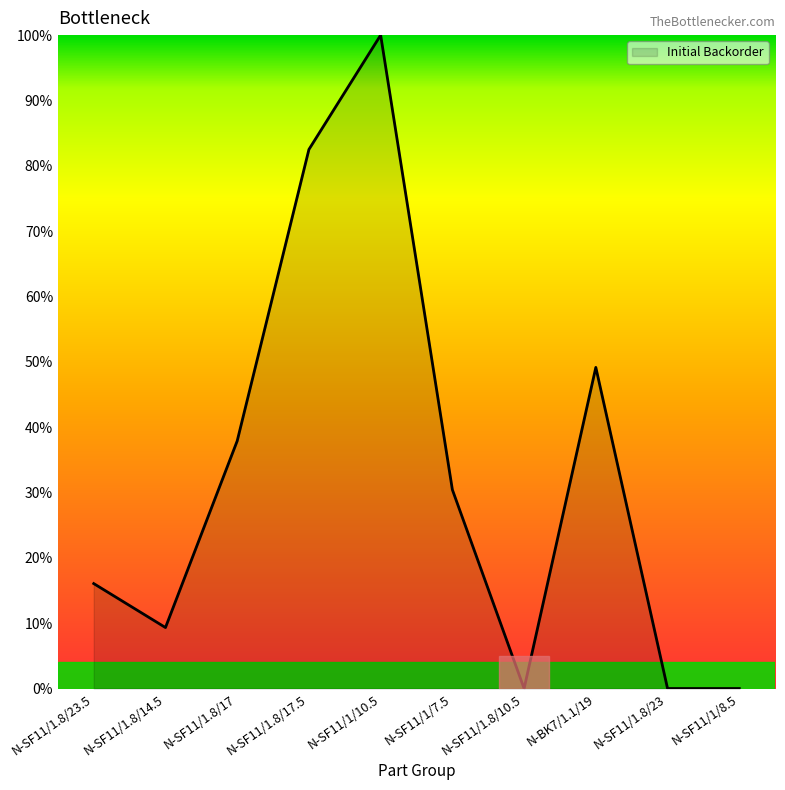

The chart shows a value of 30.4 at N-SF11/1/7.5. True or false?

True